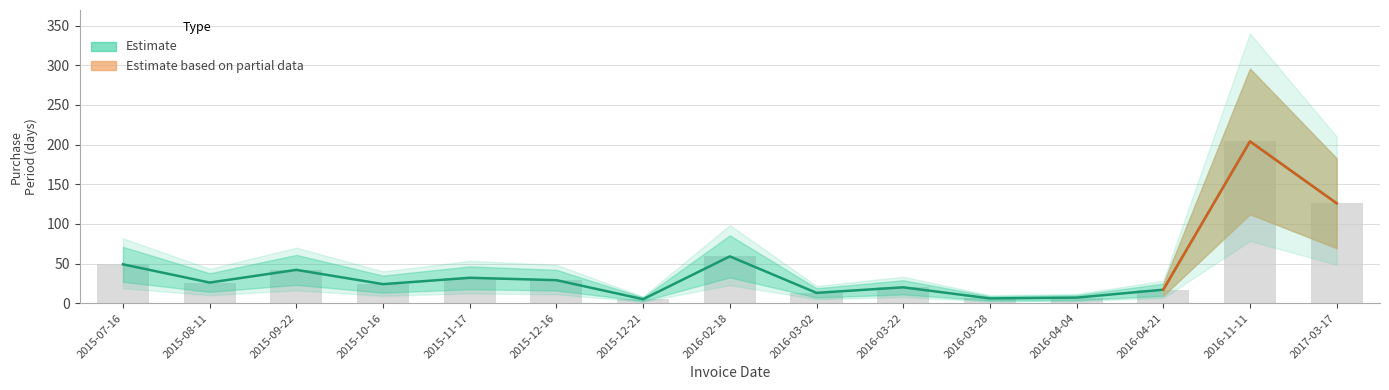

Where is the data nearest to the value 104?

2017-03-17